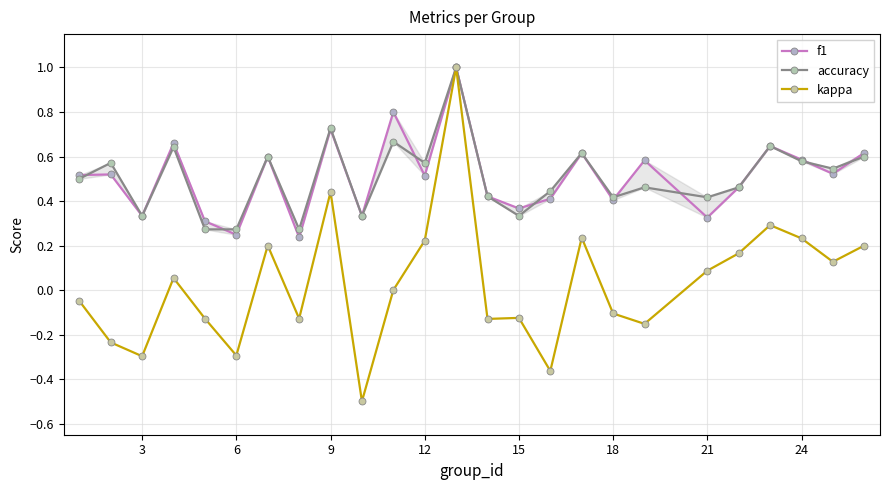

At which category does kappa reach its first local valley?

3